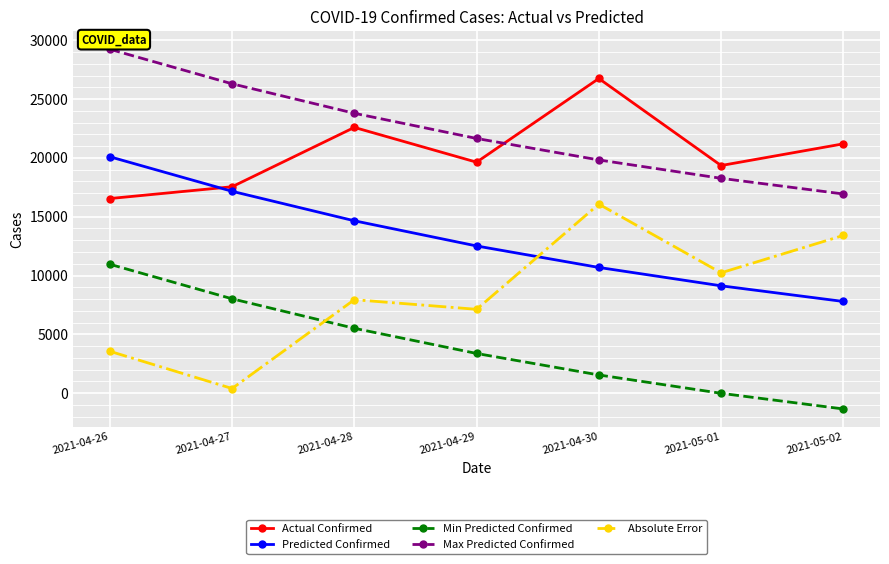

Is this an area chart (filled region under the line)?

No